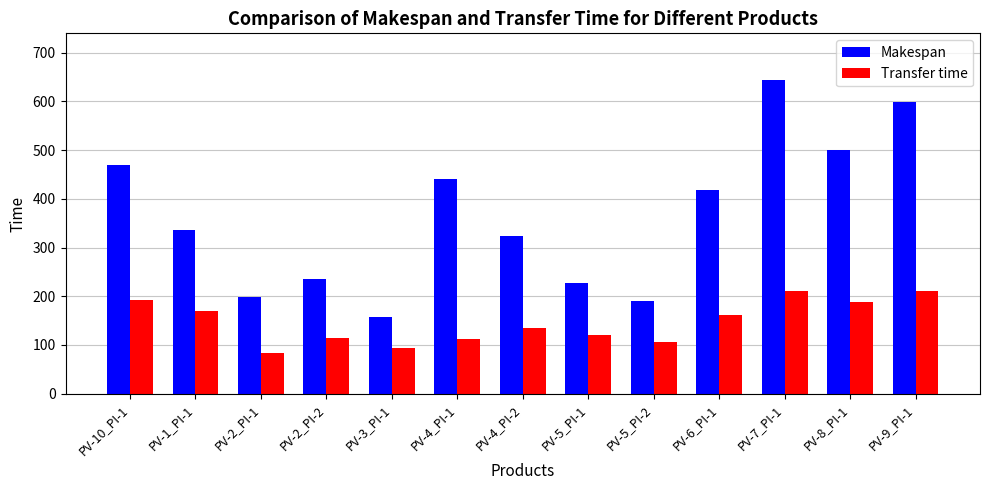

What is the sum of all Makespan values?

4738